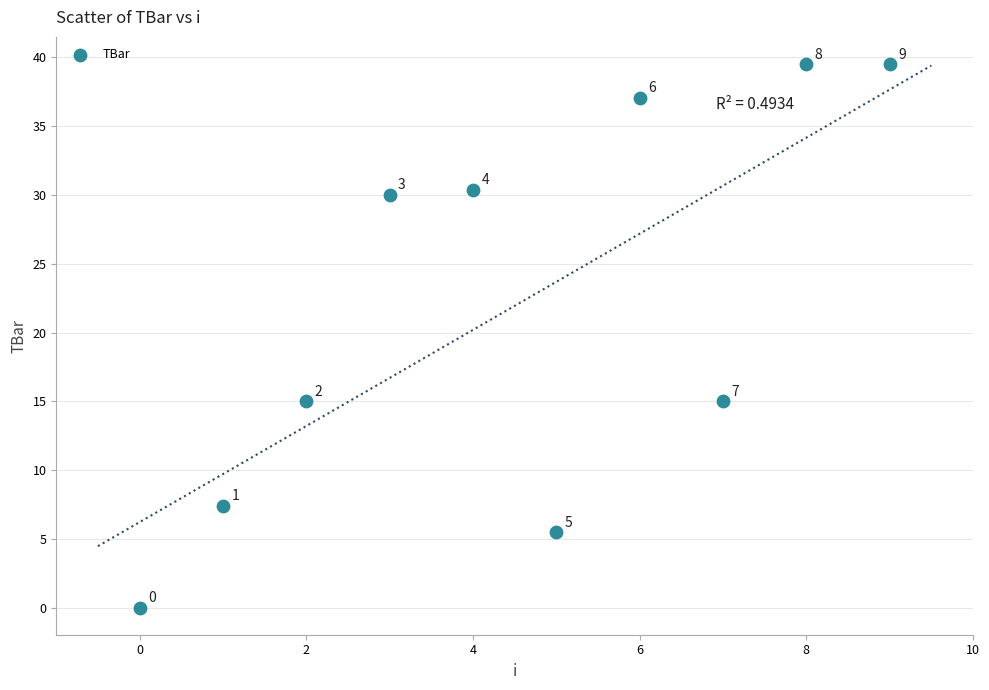

What is the range of Y values (max minus min)?

39.5